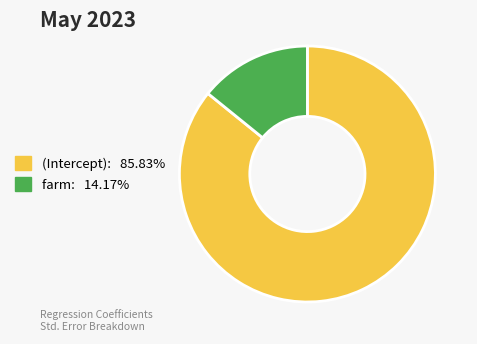

True or false: farm accounts for 14% of the total.

True